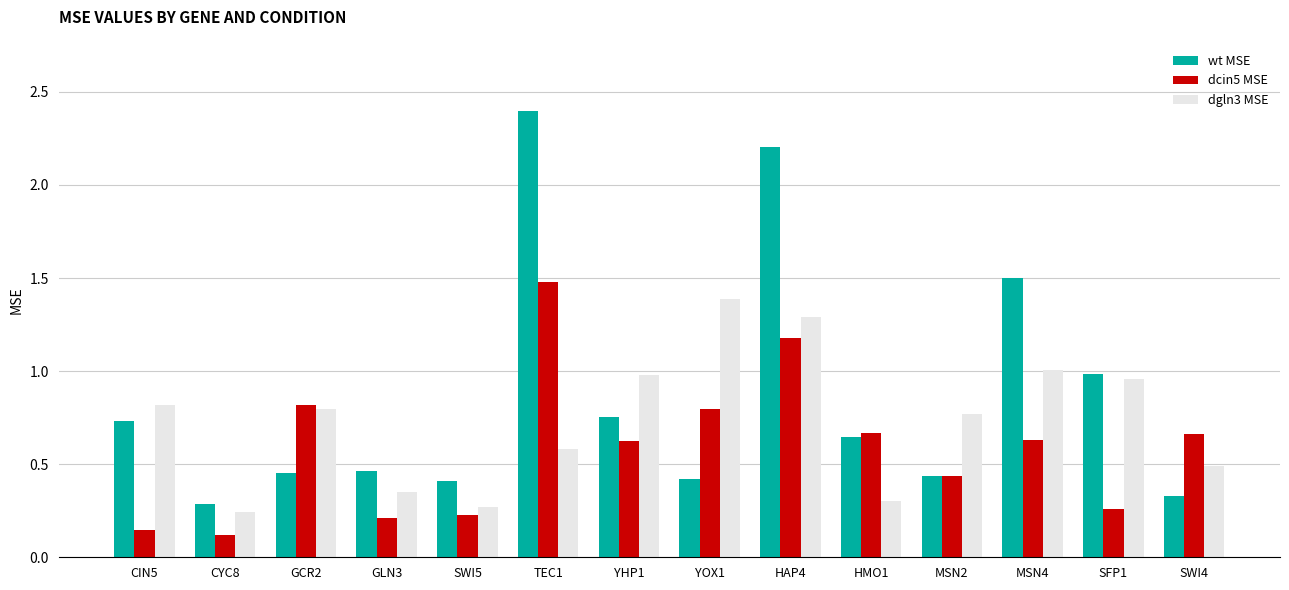

At which category is the sum across all series the highest?

HAP4